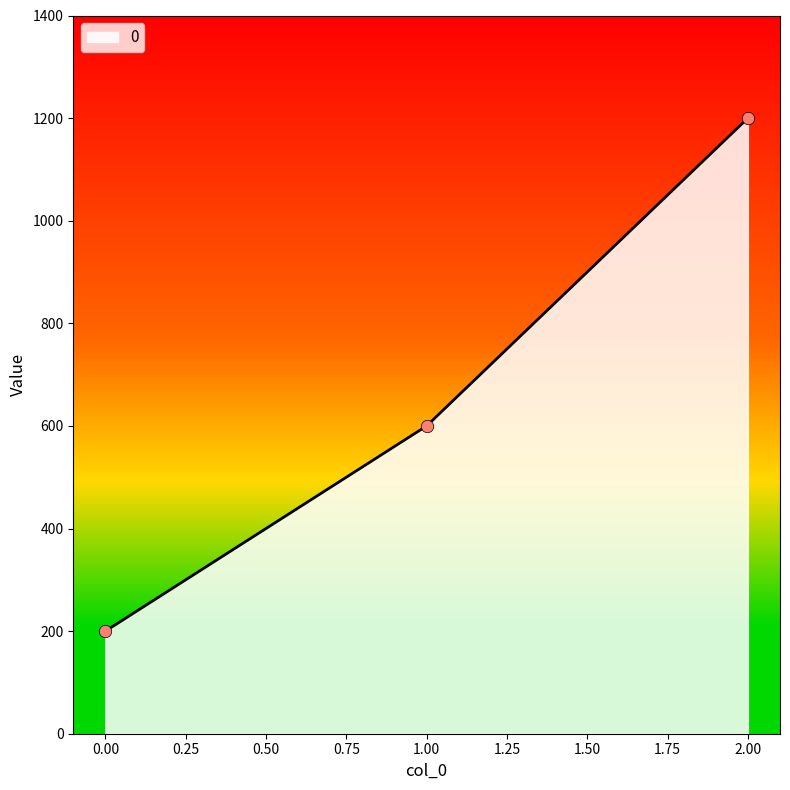

Approximately how many times larger is the value at 0.00 compared to 1.00?

0.3